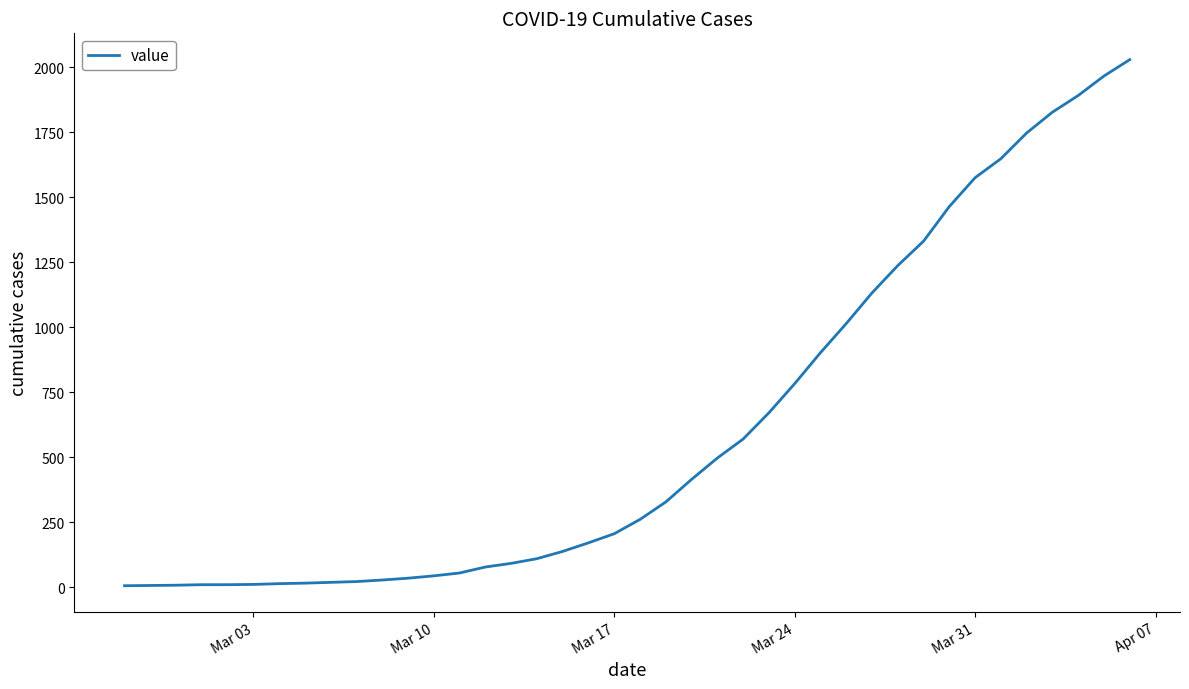

What is the difference between the maximum and second lowest values?

2022